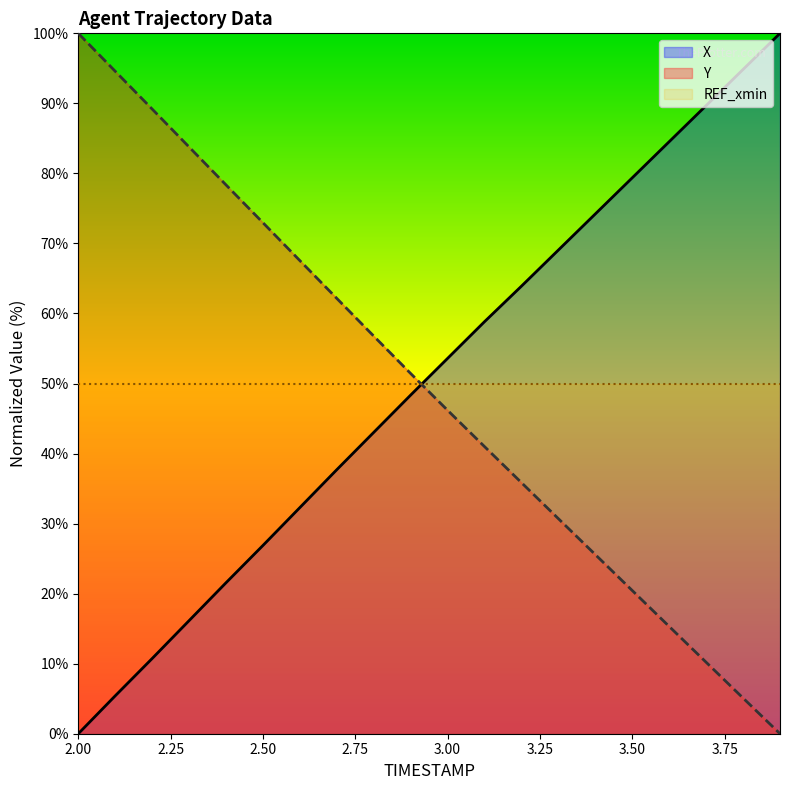

What is the value of the Y point at the 14th from the left?

30.7